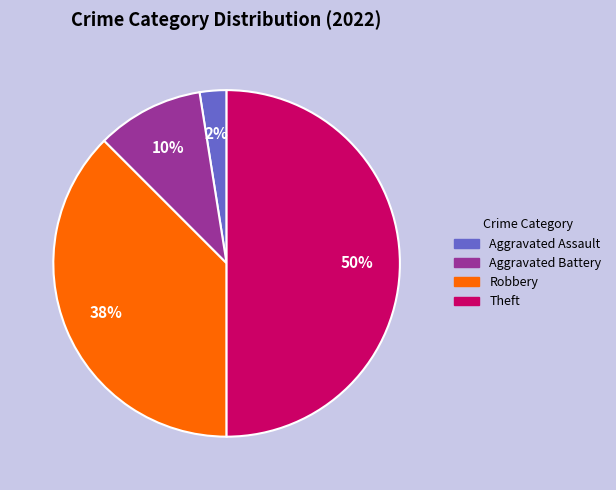

Does Aggravated Battery represent more than half of the total?

No